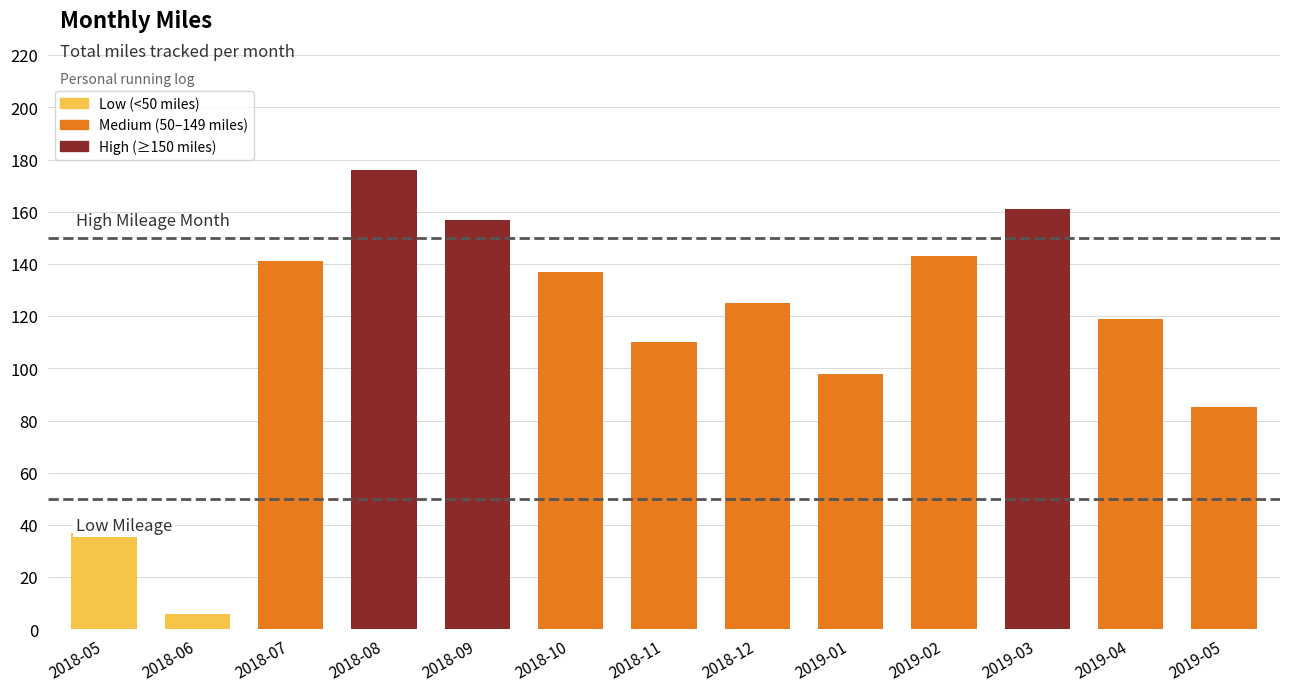

What is the difference between the second highest and second lowest values?

124